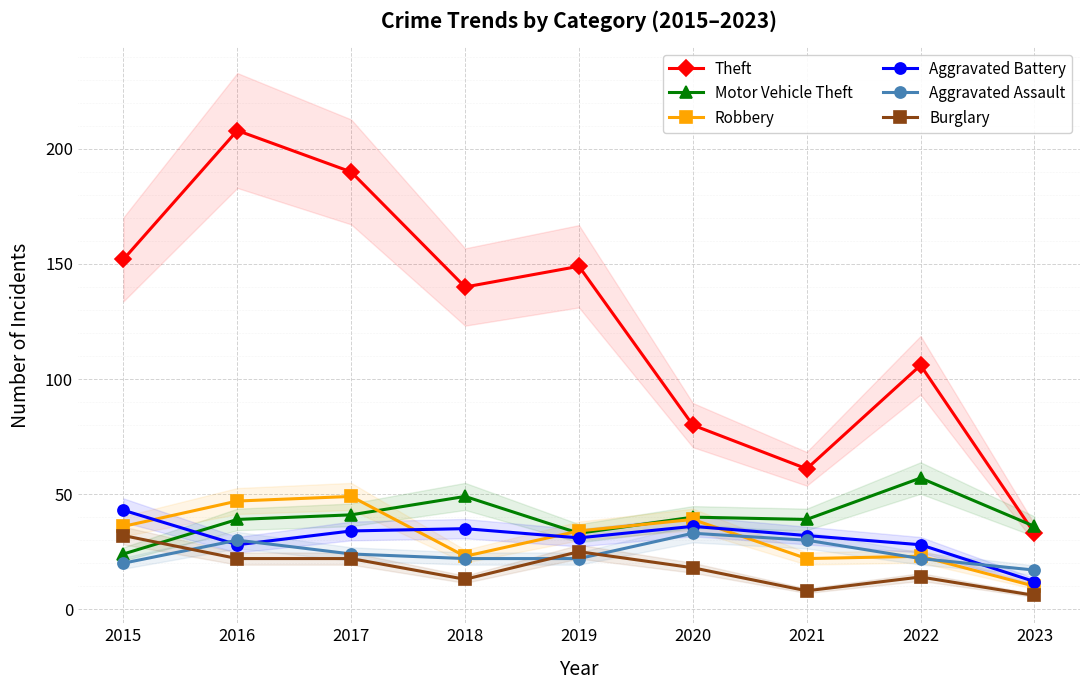

What are all the series names shown in the legend?

Theft, Motor Vehicle Theft, Robbery, Aggravated Battery, Aggravated Assault, Burglary